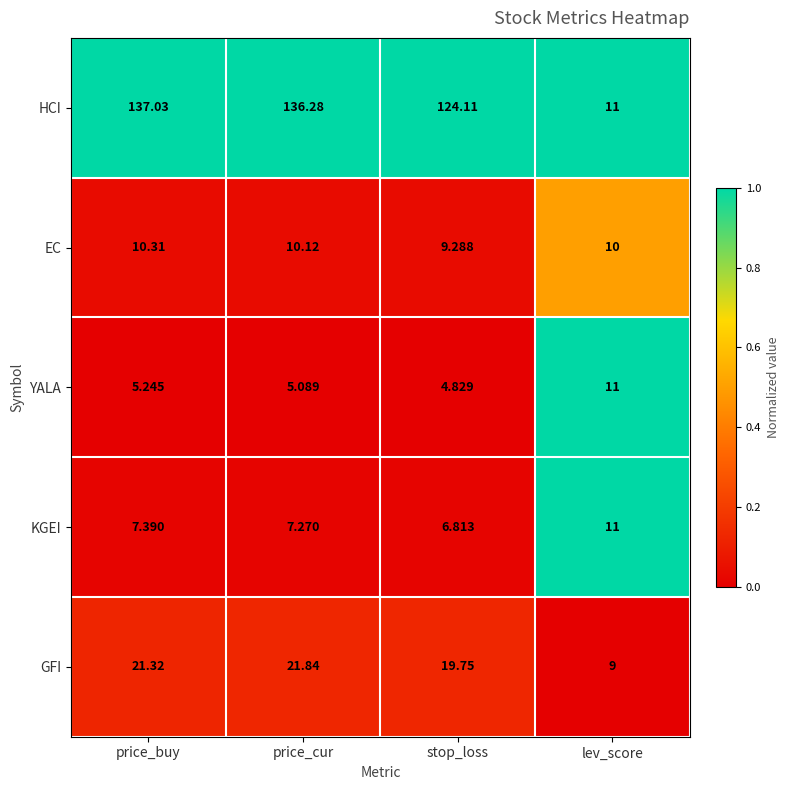

Which series changed the most between price_cur and stop_loss?

HCI